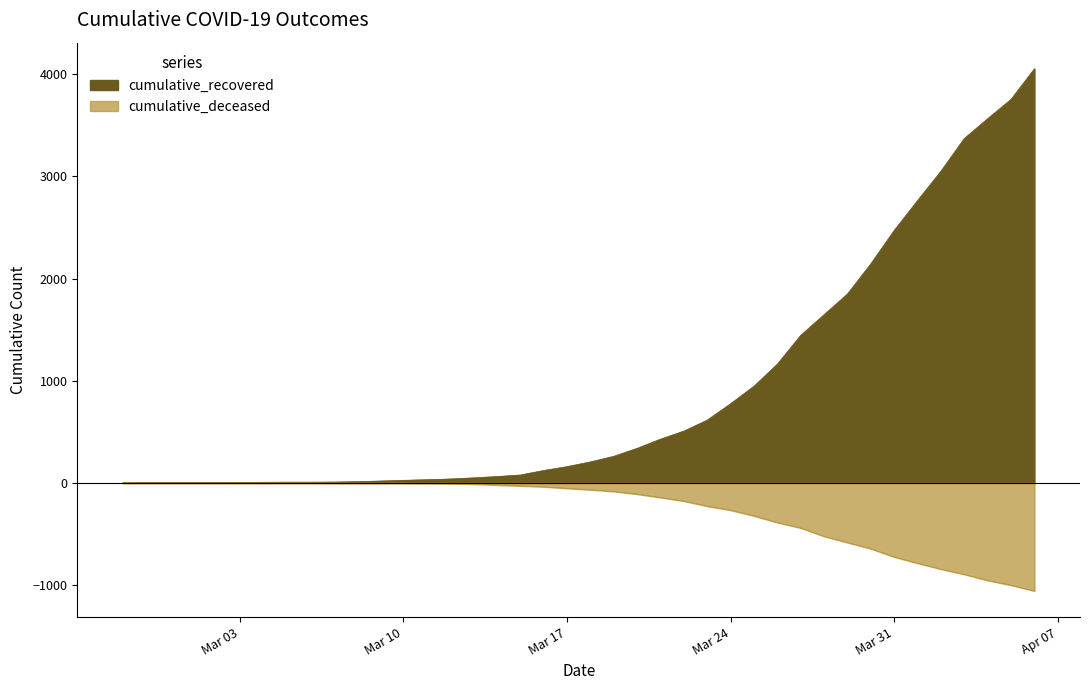

At how many categories does at least one series exceed 2818?

5